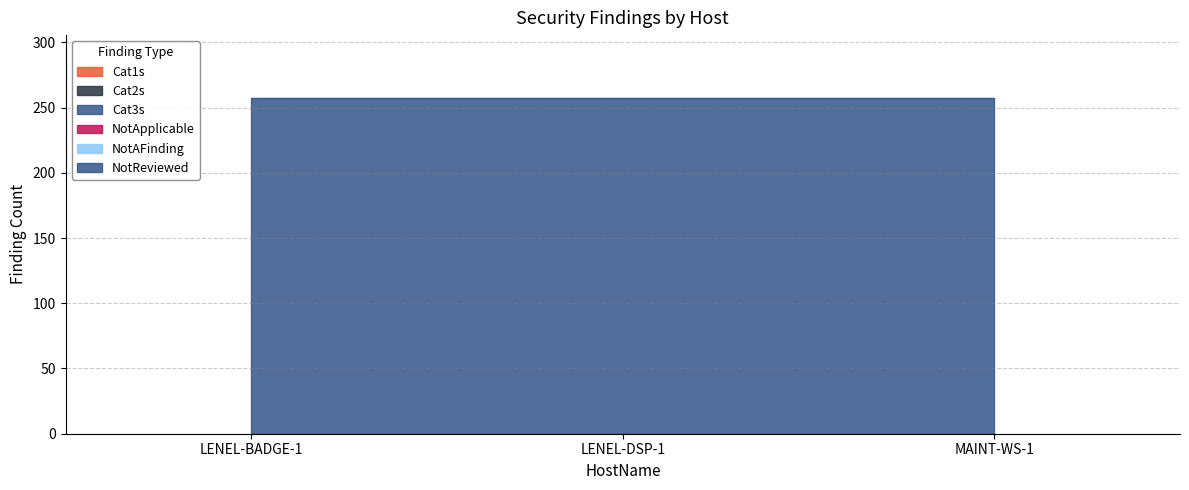

Does the chart display data point markers on the line(s)?

No